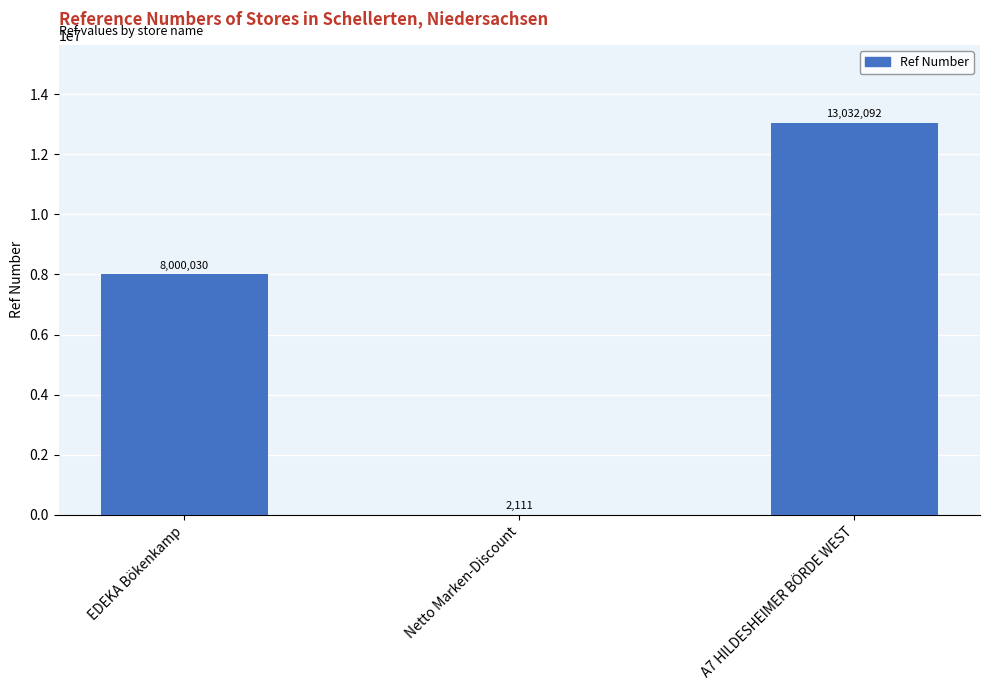

Between Netto Marken-Discount and A7 HILDESHEIMER BÖRDE WEST, which is larger?

A7 HILDESHEIMER BÖRDE WEST